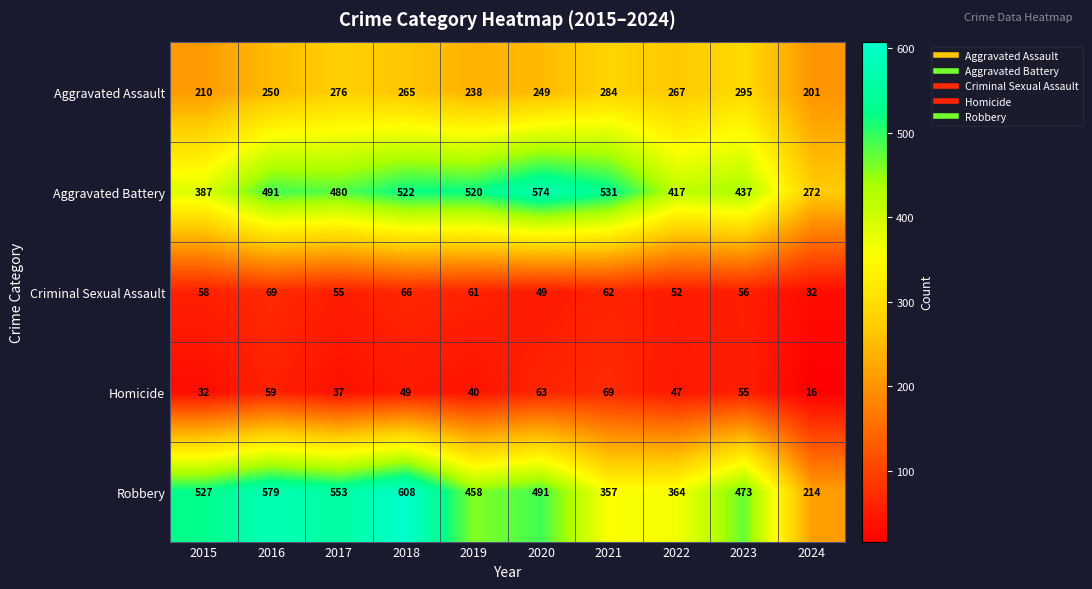

Between 2016 and 2020, which series saw the biggest shift?

Robbery